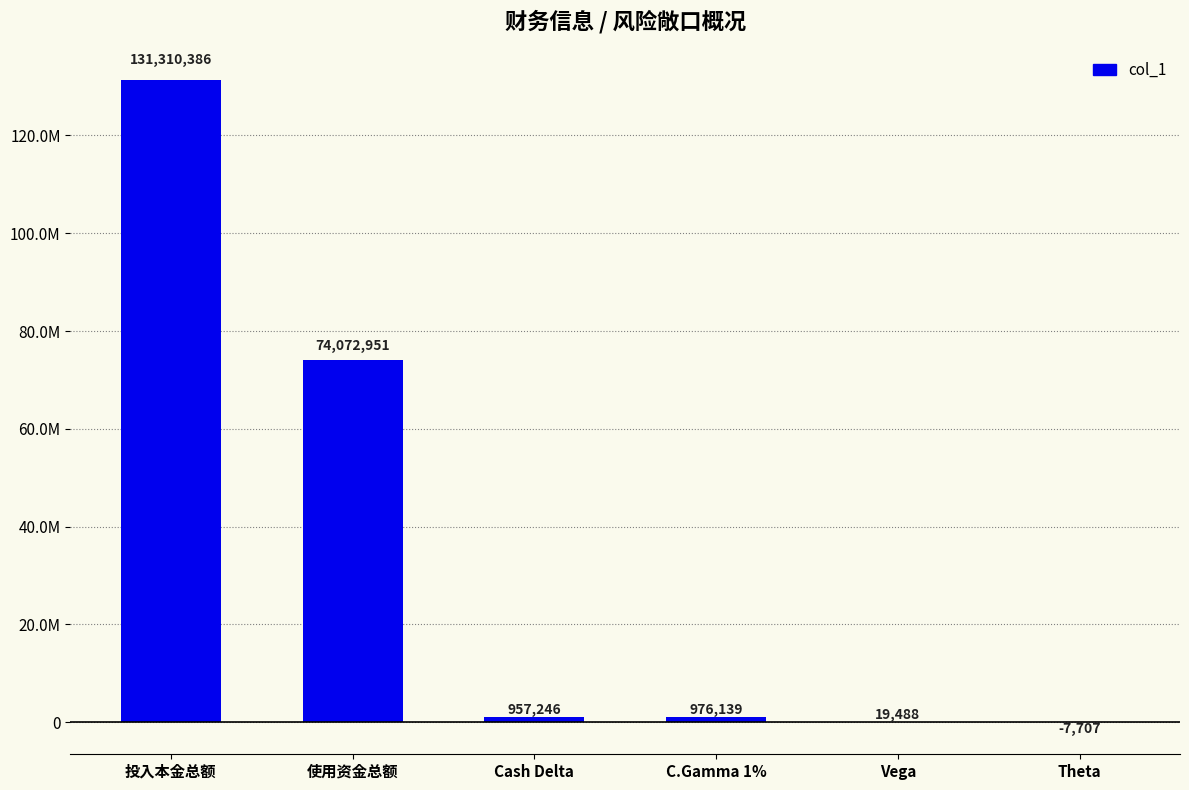

What is the minimum value shown in the chart?

-7707.0